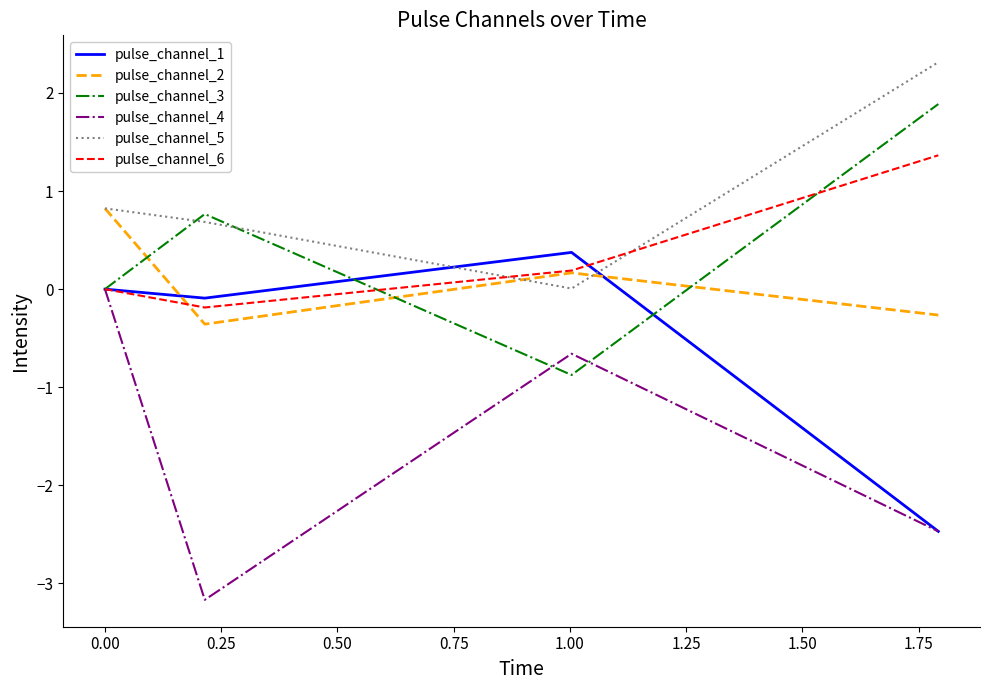

True or false: pulse_channel_4 and pulse_channel_5 cross at least once.

False